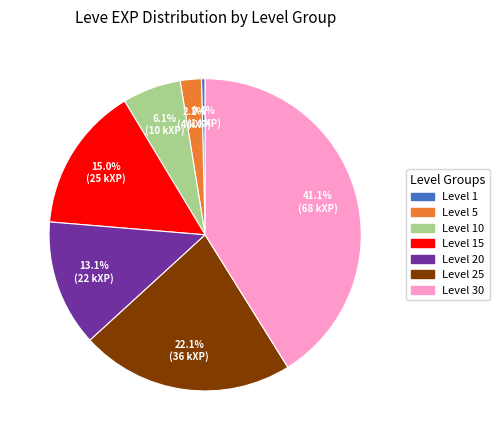

What is the total percentage of Level 10 and Level 15?

21.1%